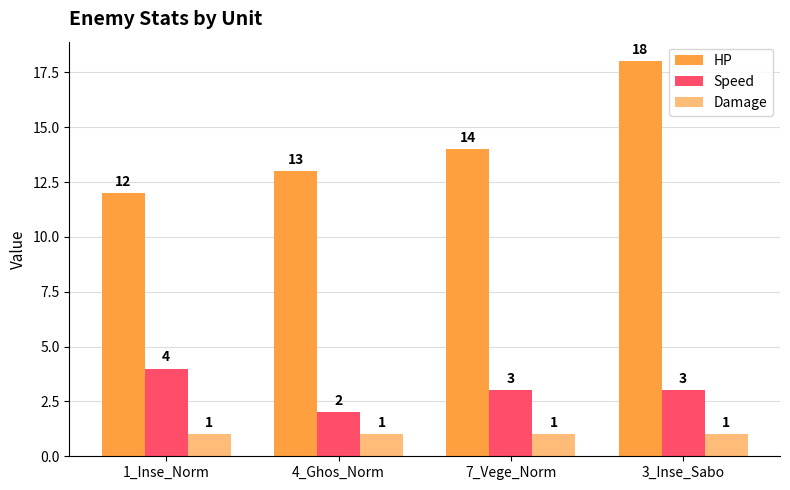

How many data points does each series have?

4